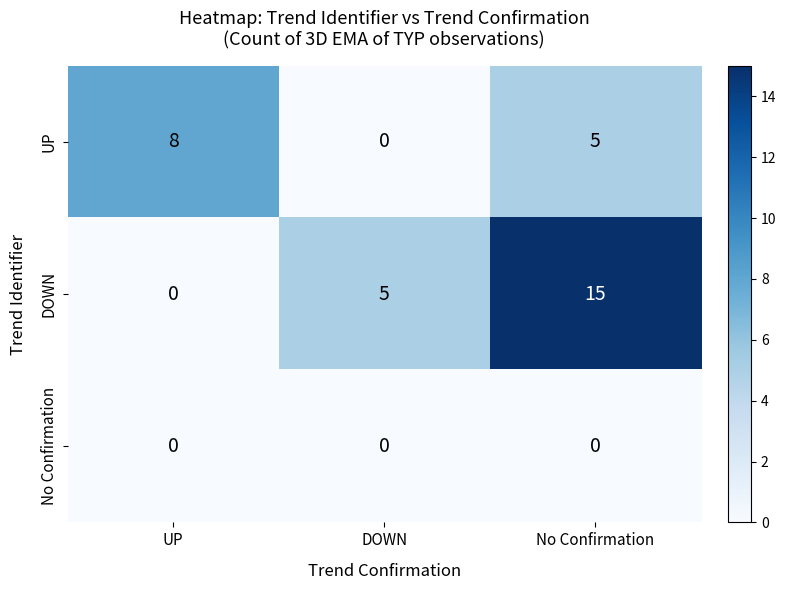

Reading left to right, list all the values displayed in this chart.

UP: UP=8	DOWN=0	No Confirmation=5
DOWN: UP=0	DOWN=5	No Confirmation=15
No Confirmation: UP=0	DOWN=0	No Confirmation=0